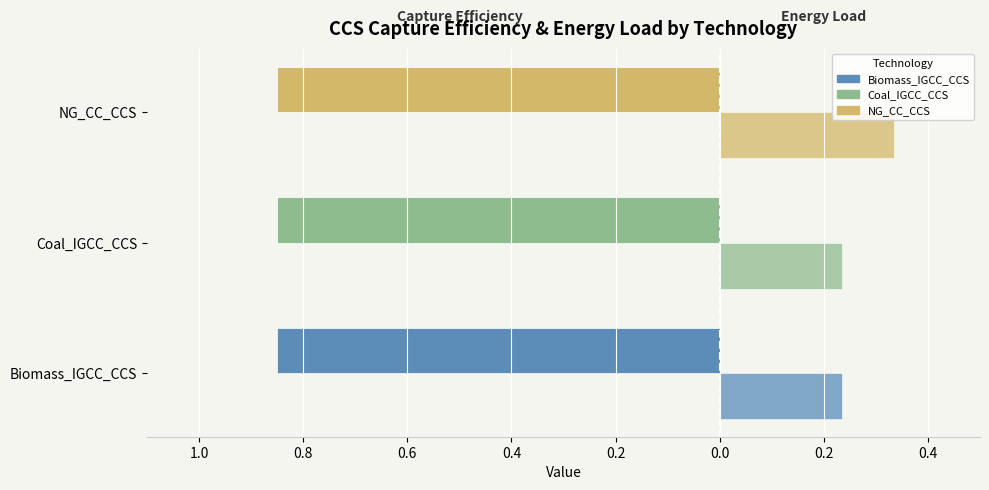

What is the value of the g_ccs_energy_load bar at the 3rd from the left?

0.3